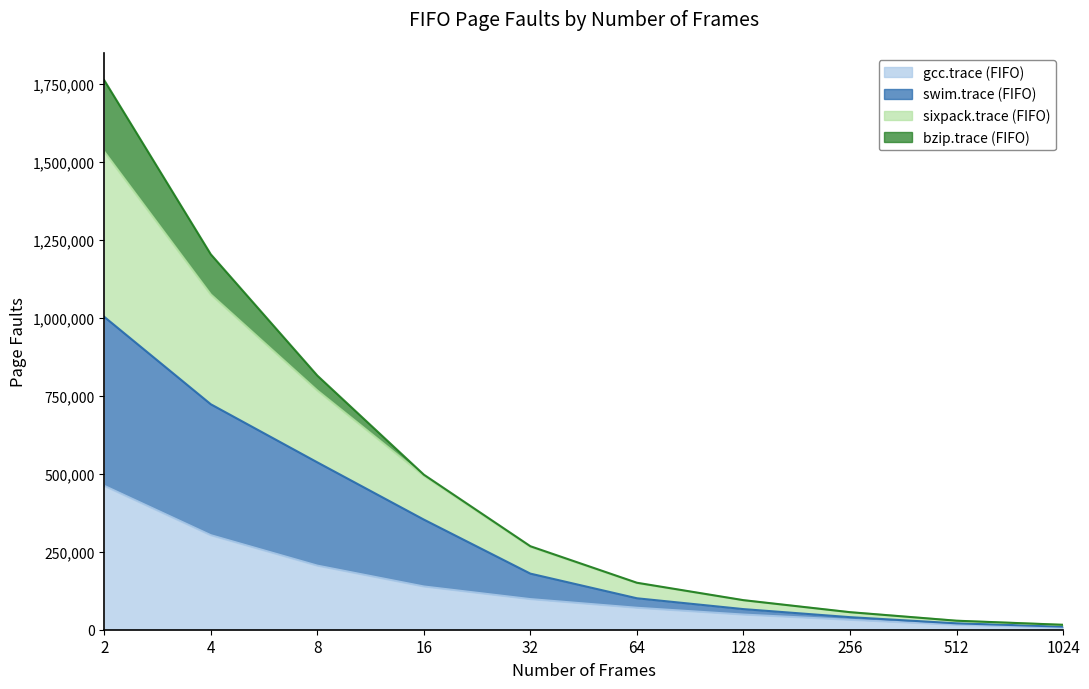

What is the value of the gcc.trace (FIFO) point at the 9th from the left?

15609